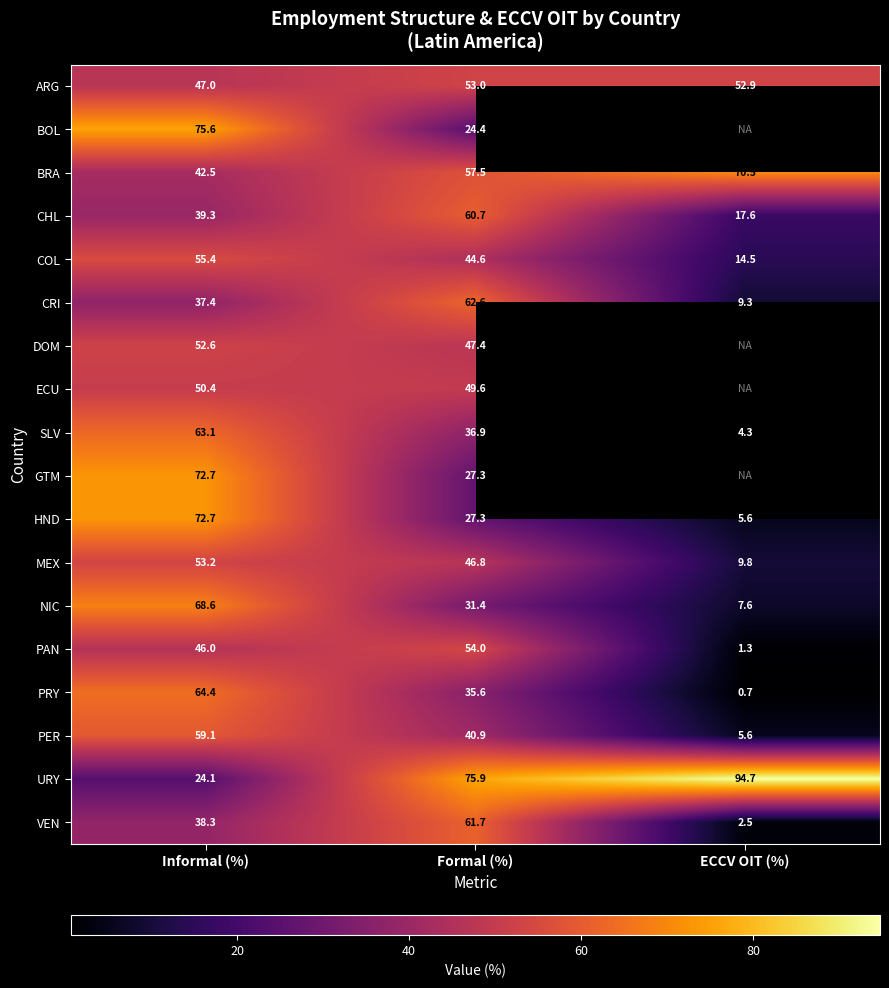

What is the difference between the ARG values at Informal (%) and Formal (%)?

6.0